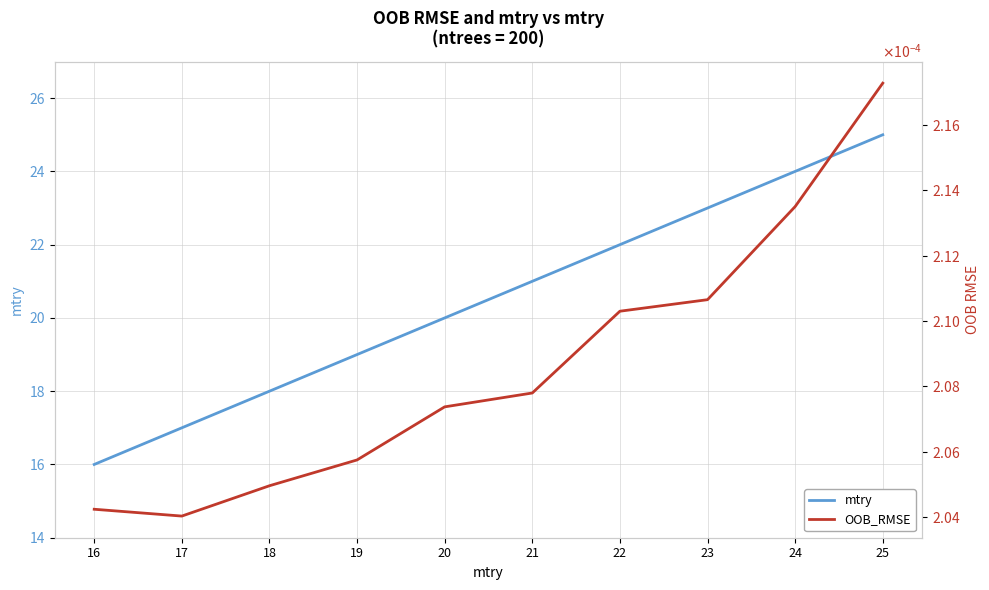

Rank the categories by OOB_RMSE value from highest to lowest.

25, 24, 23, 22, 21, 20, 19, 18, 16, 17